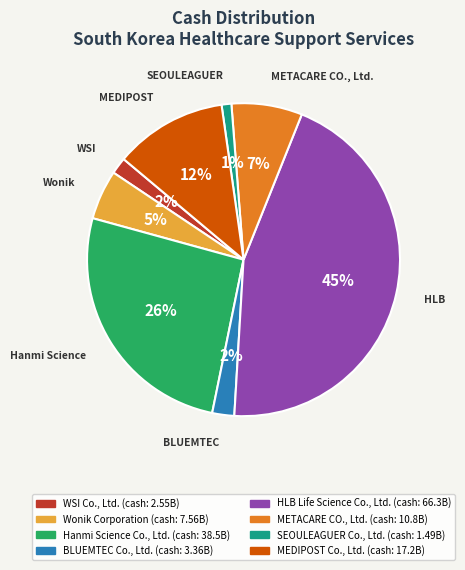

Combined, do MEDIPOST Co., Ltd. and METACARE CO., Ltd. account for over 50%?

No